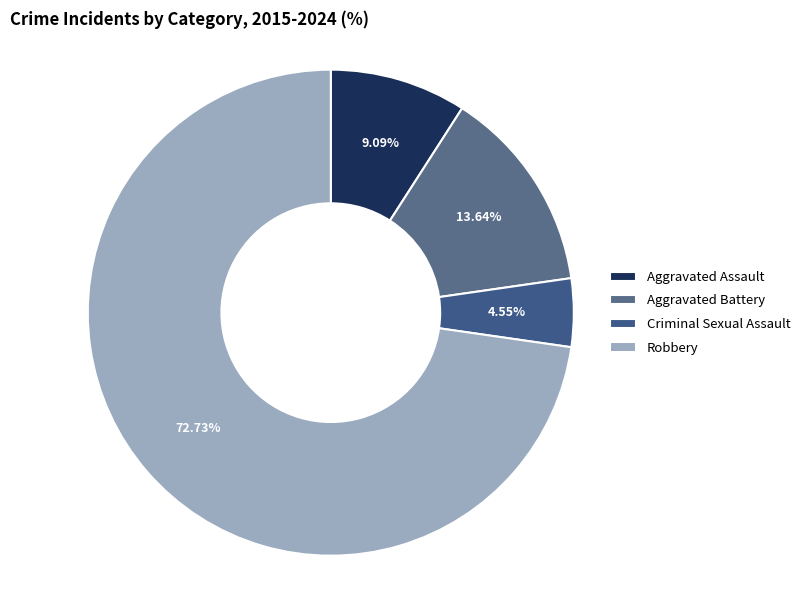

Combined, do Robbery and Aggravated Battery account for over 50%?

Yes